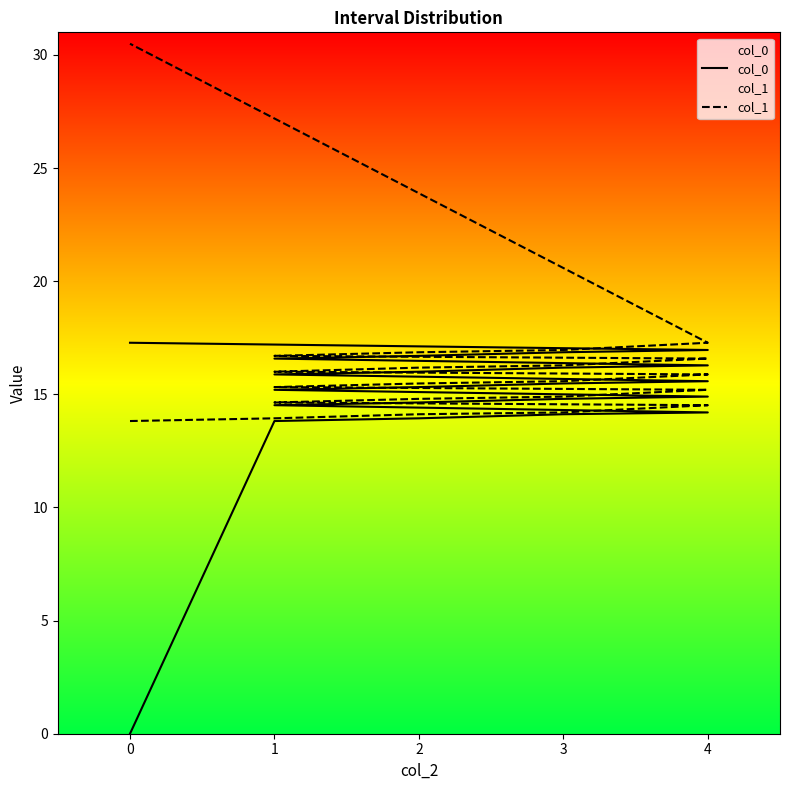

What is the value of the col_0 point at the 7th from the left?

14.6